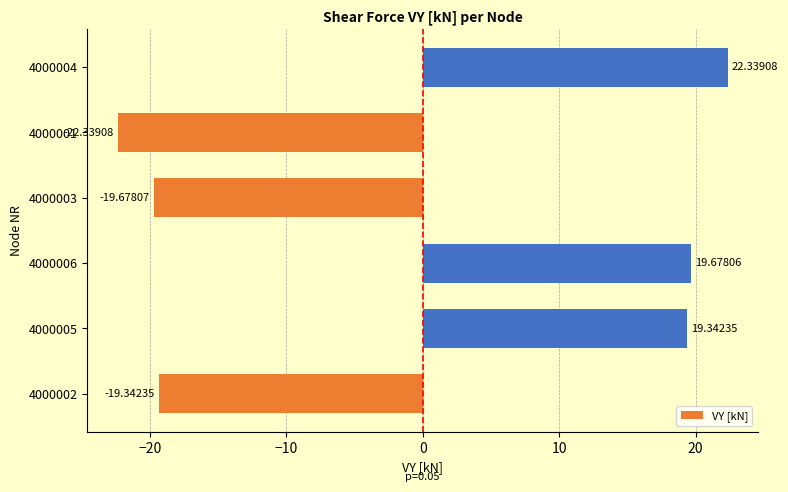

Rank the categories by value from lowest to highest.

4000001, 4000003, 4000002, 4000005, 4000006, 4000004